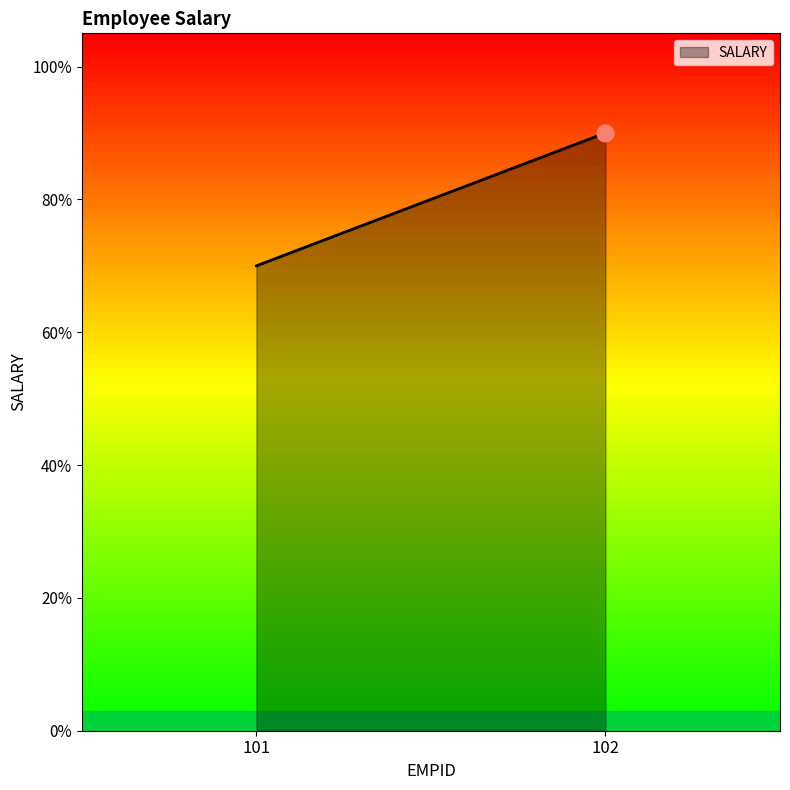

Rank the categories by value from lowest to highest.

101, 102